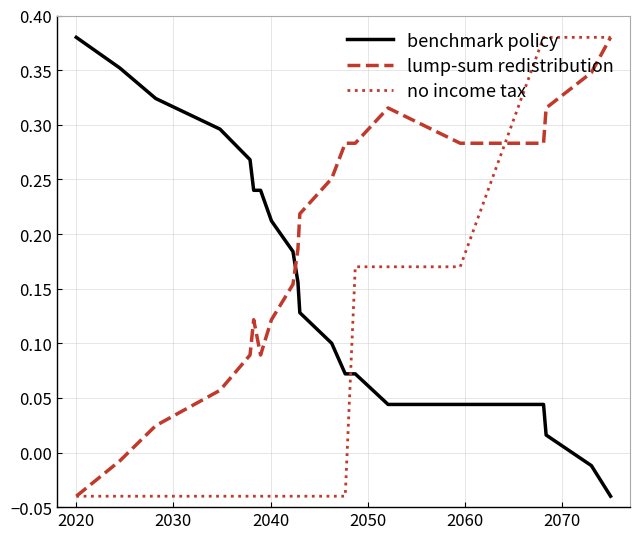

List the series in order of their overall mean, lowest first.

no income tax, benchmark policy, lump-sum redistribution